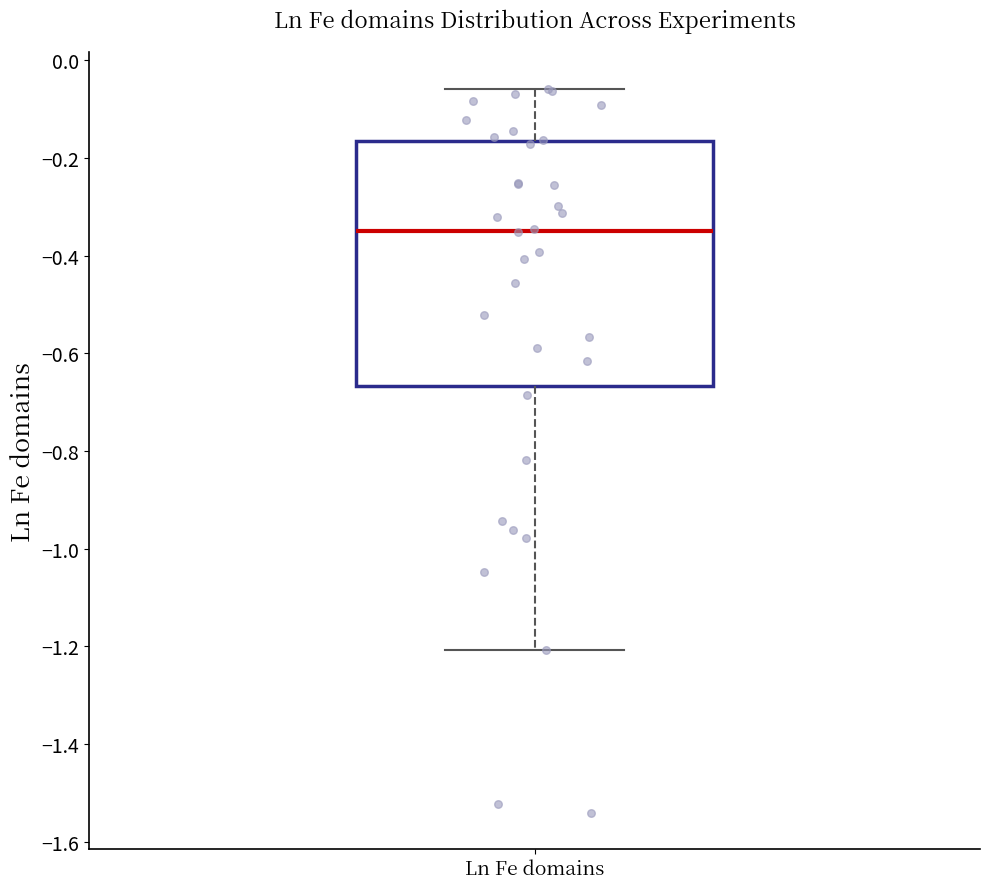

Where is the upper edge of the box for Ln Fe domains on the y-axis? The values are not printed on the chart, so give them approximately, as read against the axis.

-0.16